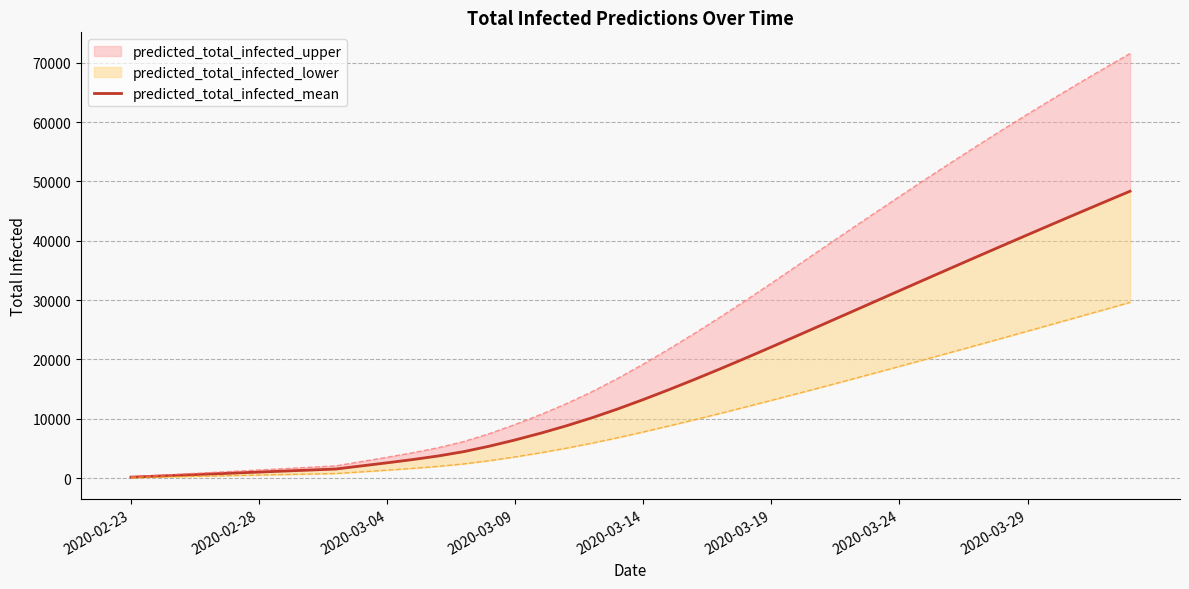

What is the value of the 3rd point from the left?

514